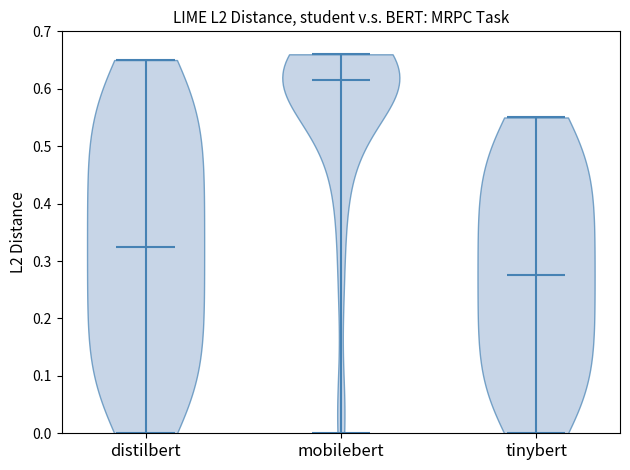

Reading left to right, read every violin against the y-axis: where its median line is, and the lowest and highest points it reaches. The values are not printed on the chart, so give them approximately, as read against the axis.

distilbert: median line 0.33, lowest point 0.00, highest point 0.65
mobilebert: median line 0.61, lowest point 0.00, highest point 0.66
tinybert: median line 0.28, lowest point 0.00, highest point 0.55